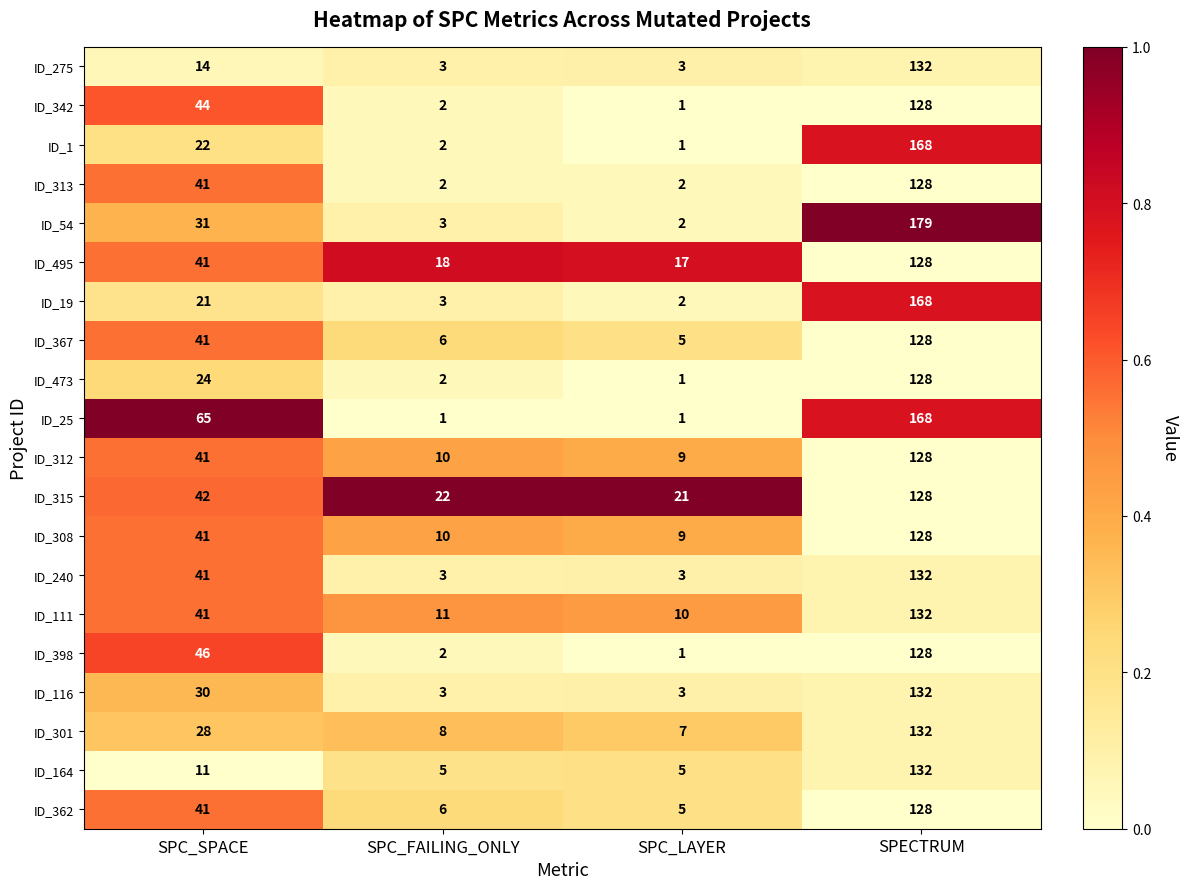

Which series has the largest total across all categories?

ID_25